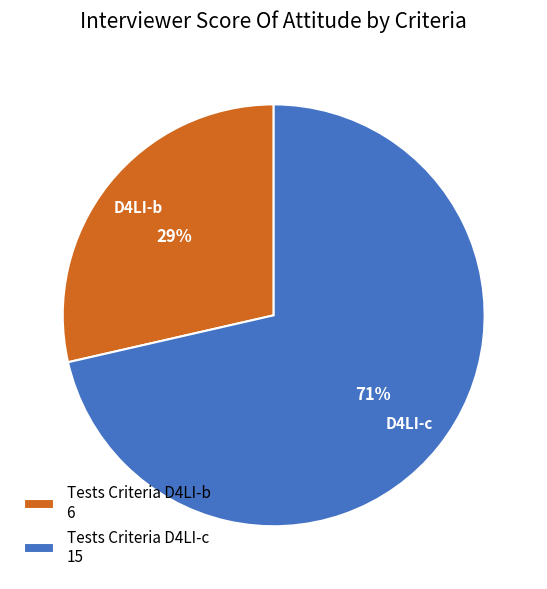

How many segments does this pie chart have?

2